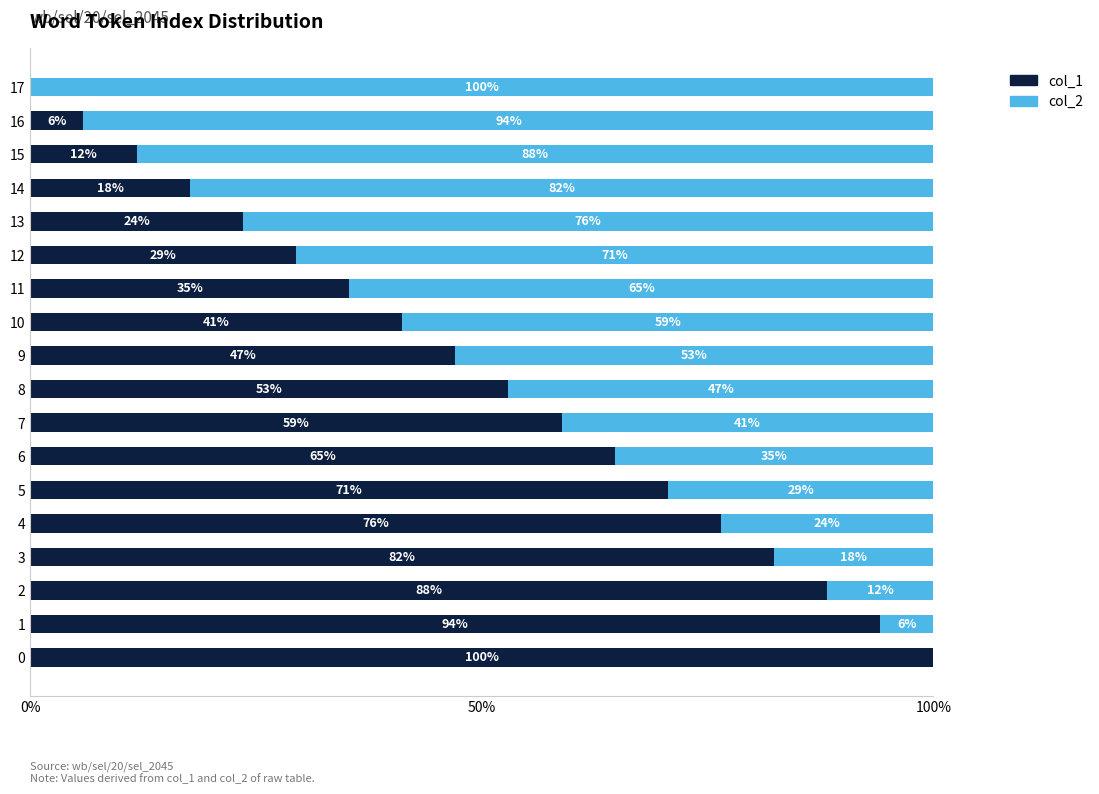

What value does the col_1 series have at 10?

41.2